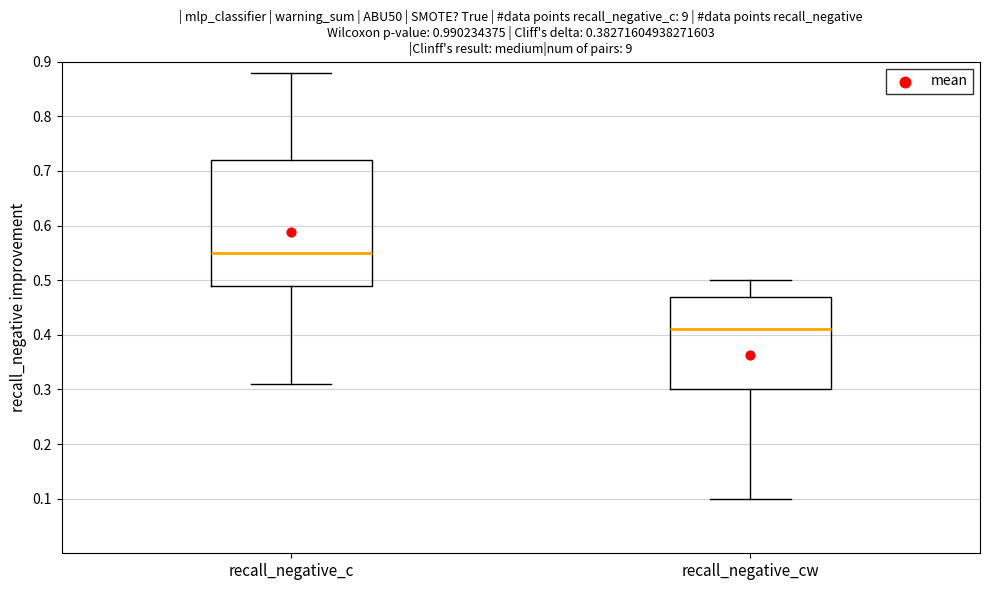

Reading left to right, transcribe this box plot: for each box, give where its median line is, the range the box spans, and where its two whiskers end, as read against the y-axis. The values are not printed on the chart, so give them approximately, as read against the axis.

recall_negative_c: median 0.55, box 0.49 to 0.72, whiskers 0.31 to 0.88
recall_negative_cw: median 0.41, box 0.30 to 0.47, whiskers 0.10 to 0.50